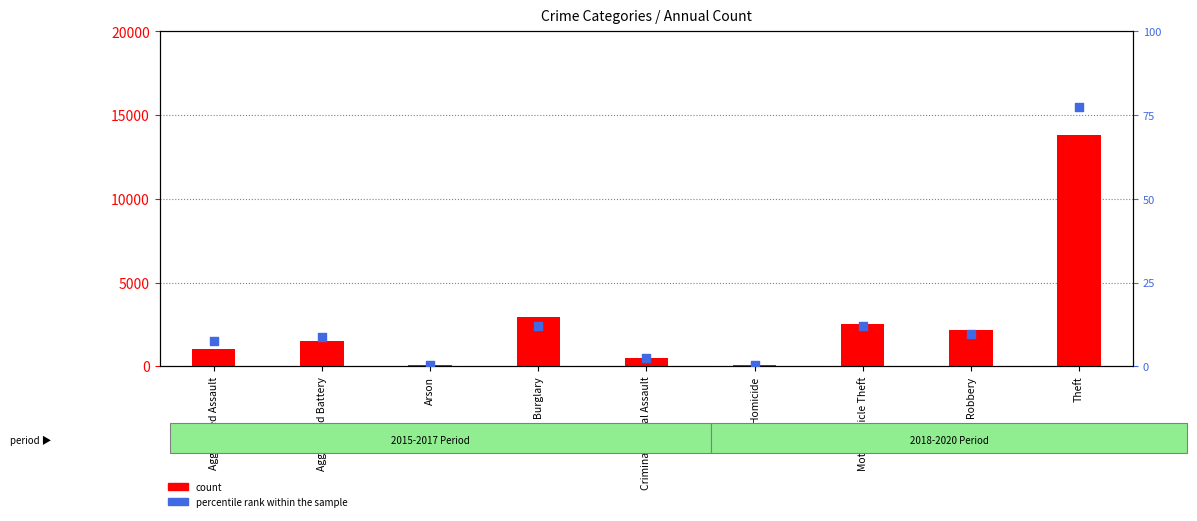

Which series contains the lowest Y value?

percentile rank within the sample